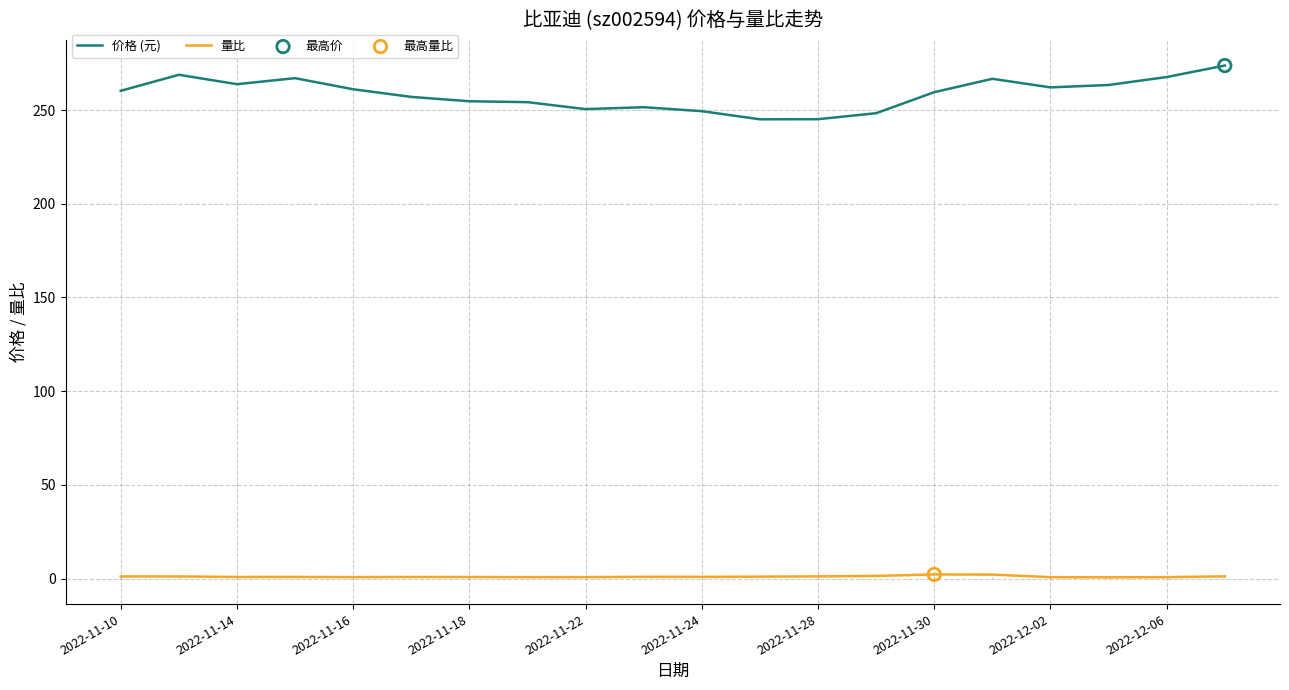

List the series in order of their peak value, highest first.

价格 (元), 量比